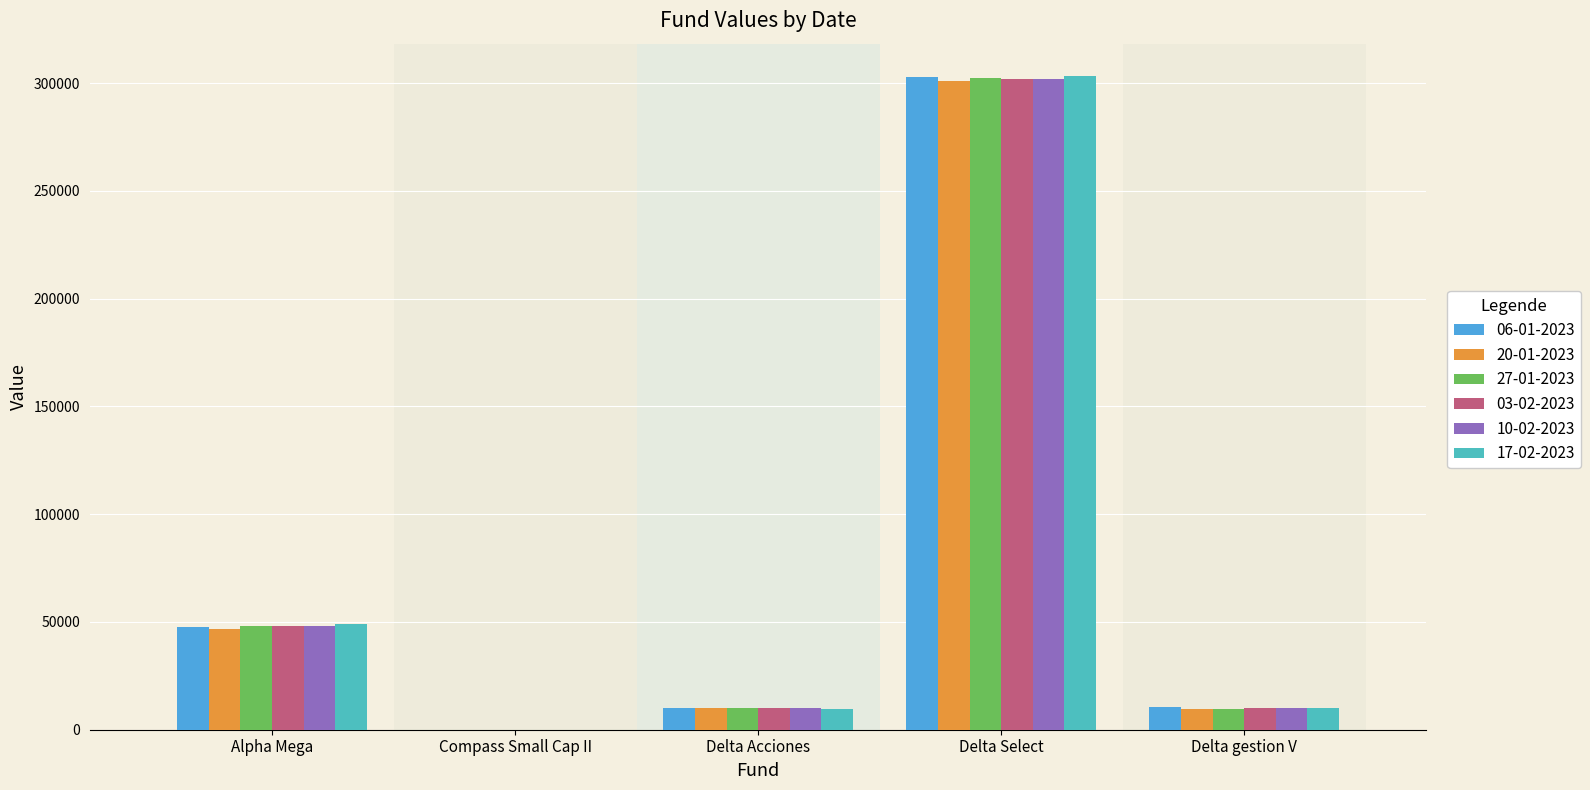

Is it true that 17-02-2023 equals 197561.8 at Delta Select?

False